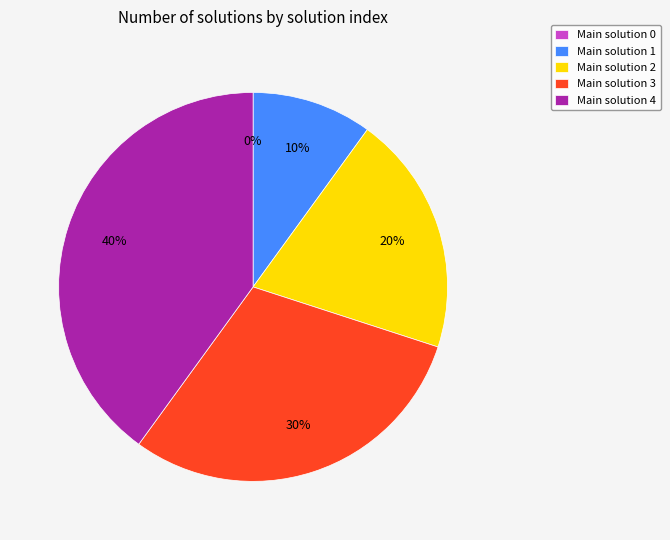

Is there a majority slice in this chart?

No